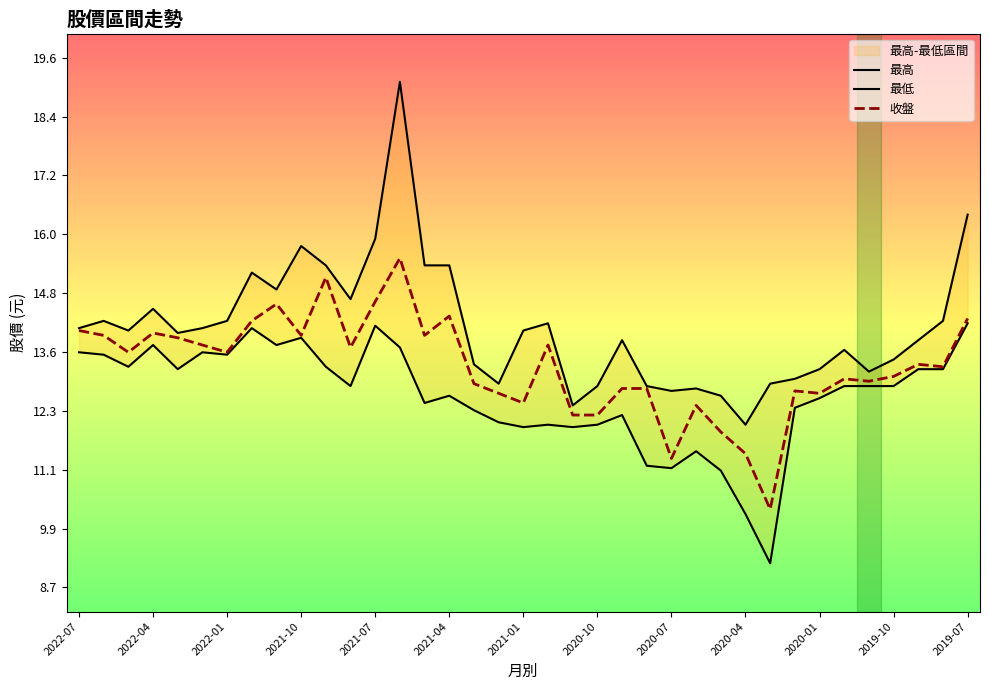

What is the lowest value of the 收盤 series?

10.3